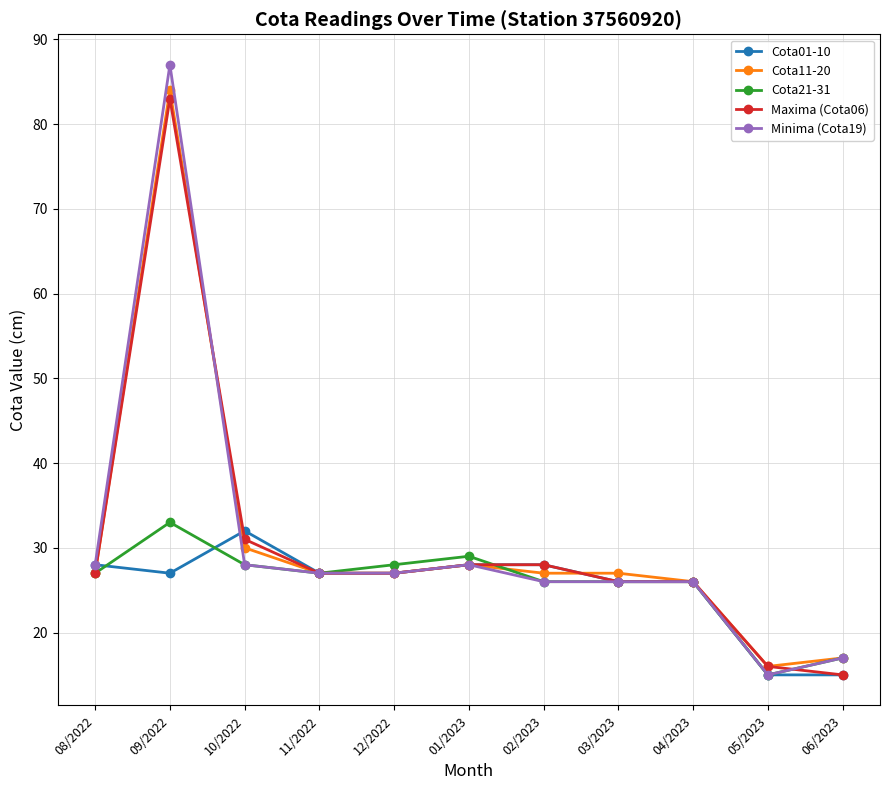

Is it true that Cota01-10 equals 26 at 03/2023?

True